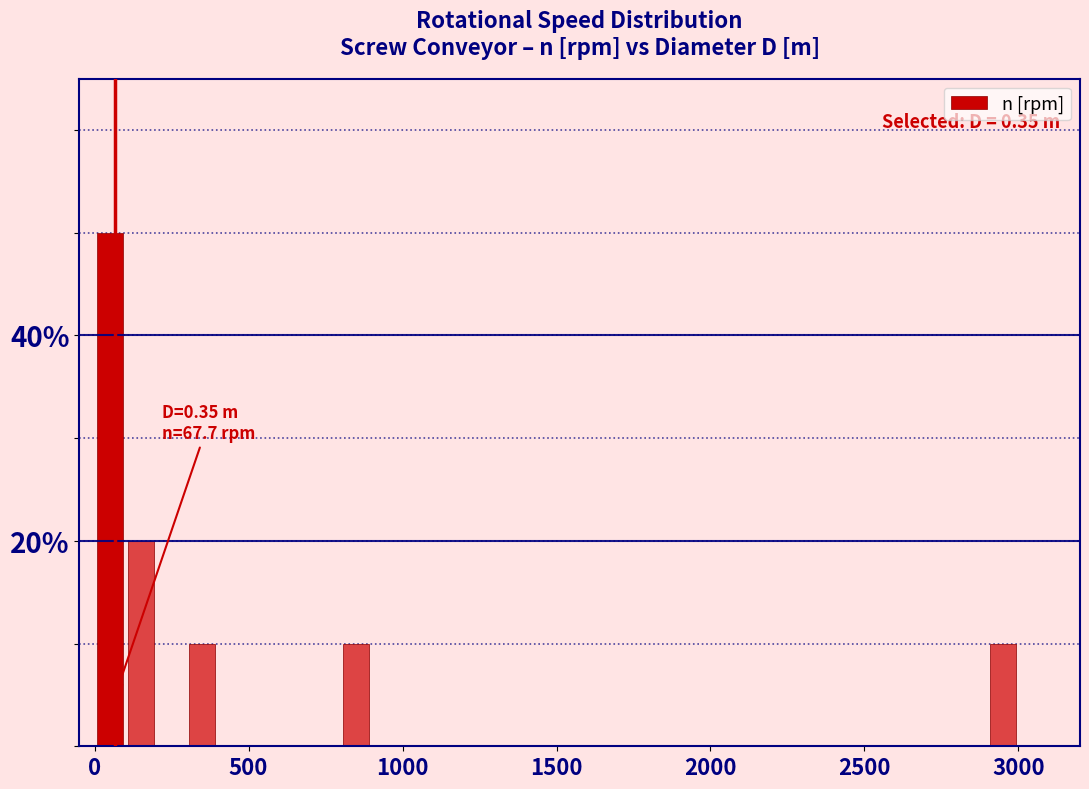

Around what value on the x-axis is the tallest bar? Give the approximate position of its centre, as read against the axis.

50